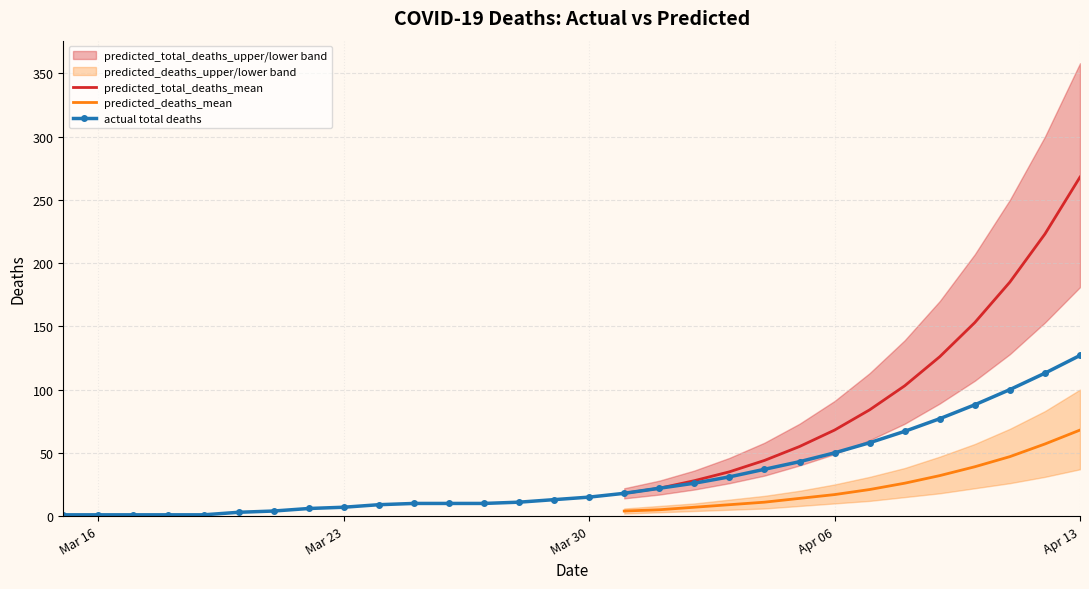

What is the difference between the maximum and minimum values?

126